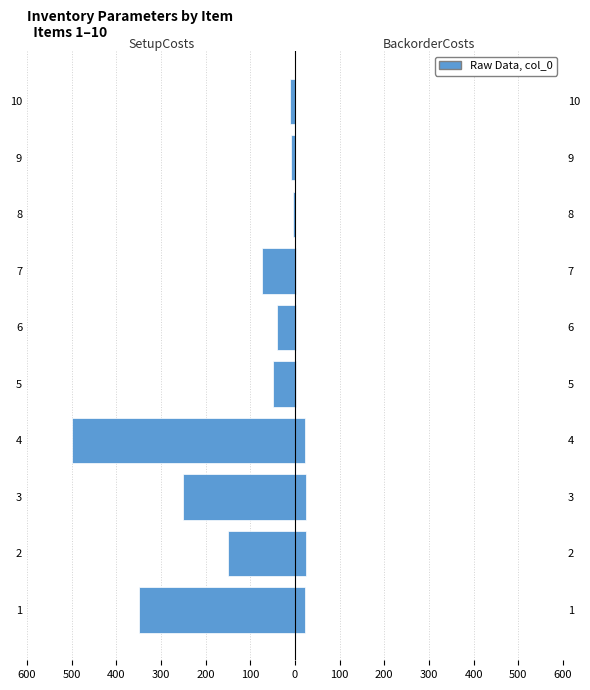

At how many categories does at least one series exceed -401?

10